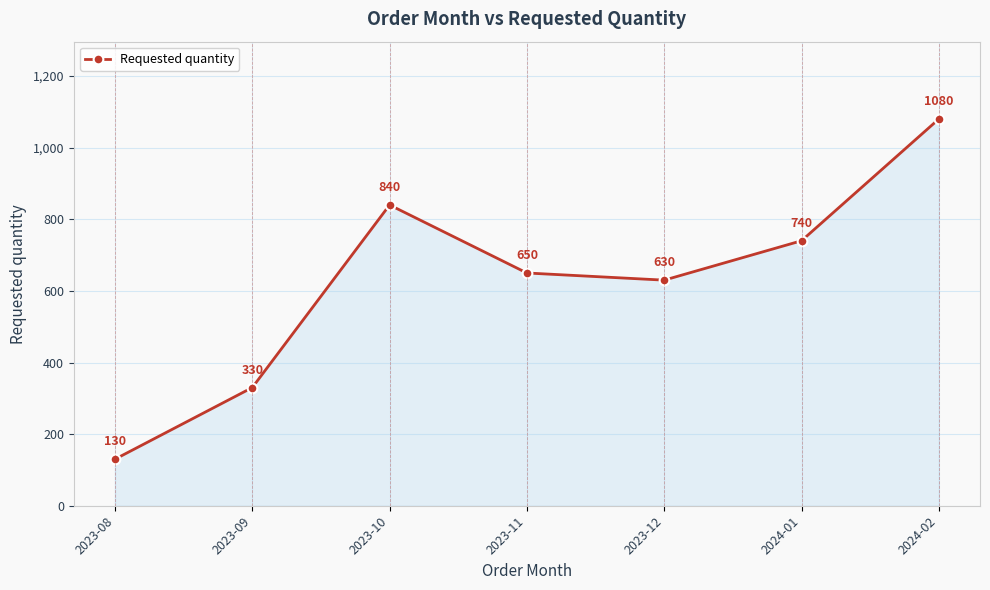

What is the value of the 1st point from the left?

130